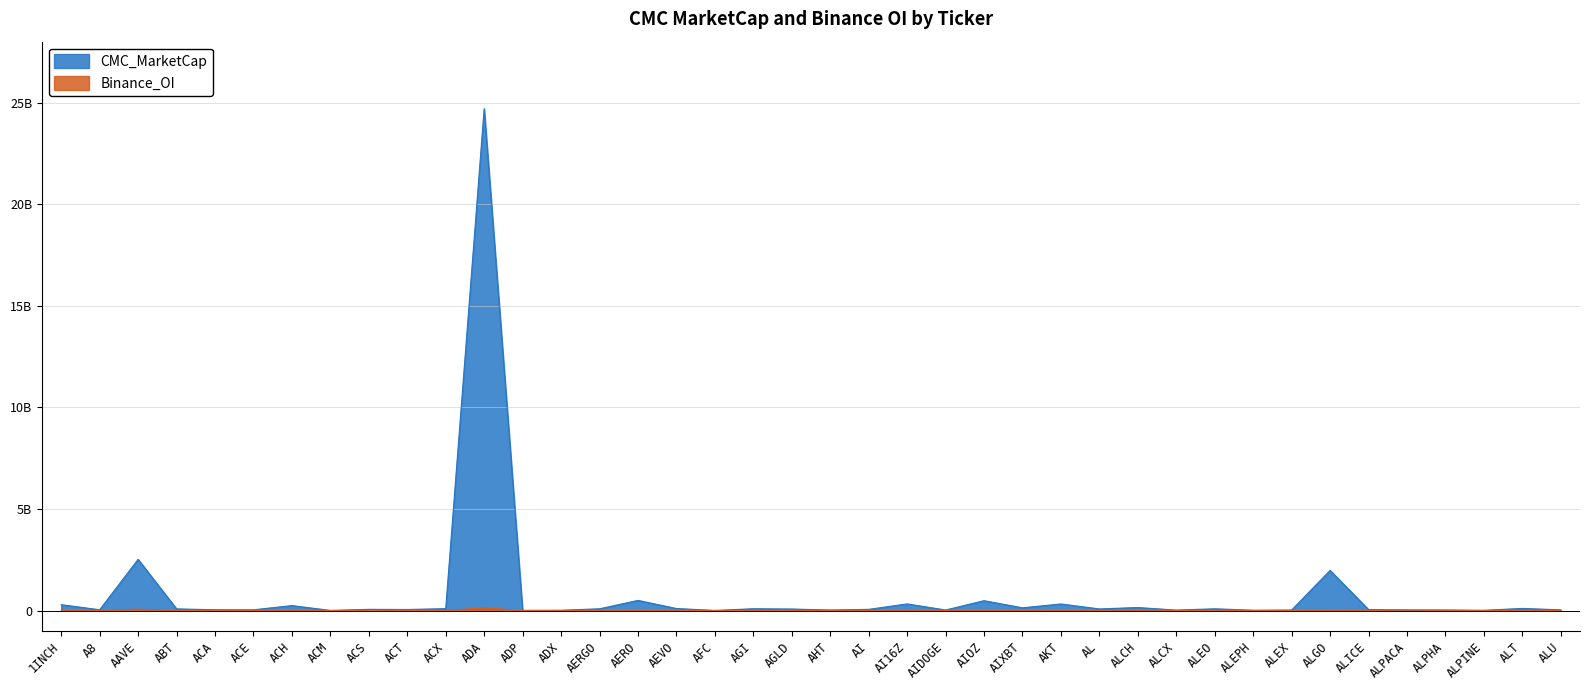

What is the maximum value shown in the chart?

24699798402.5